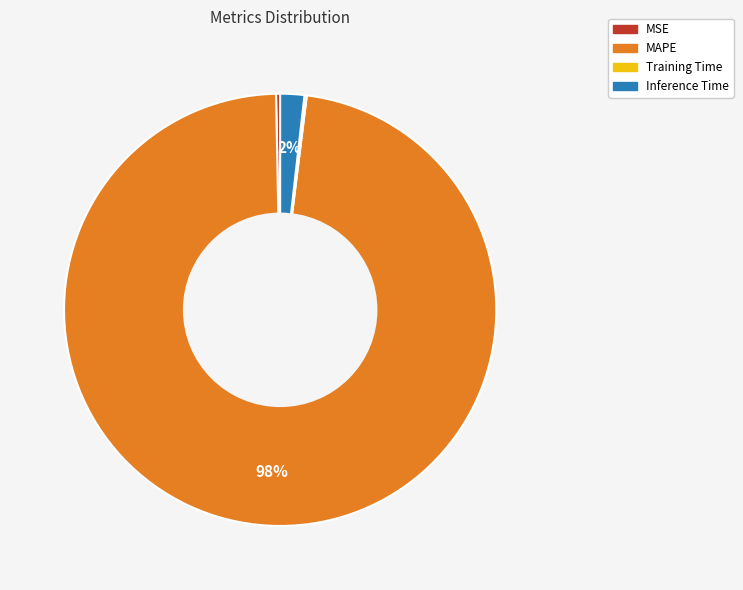

Does MAPE account for over 50% of the chart?

Yes